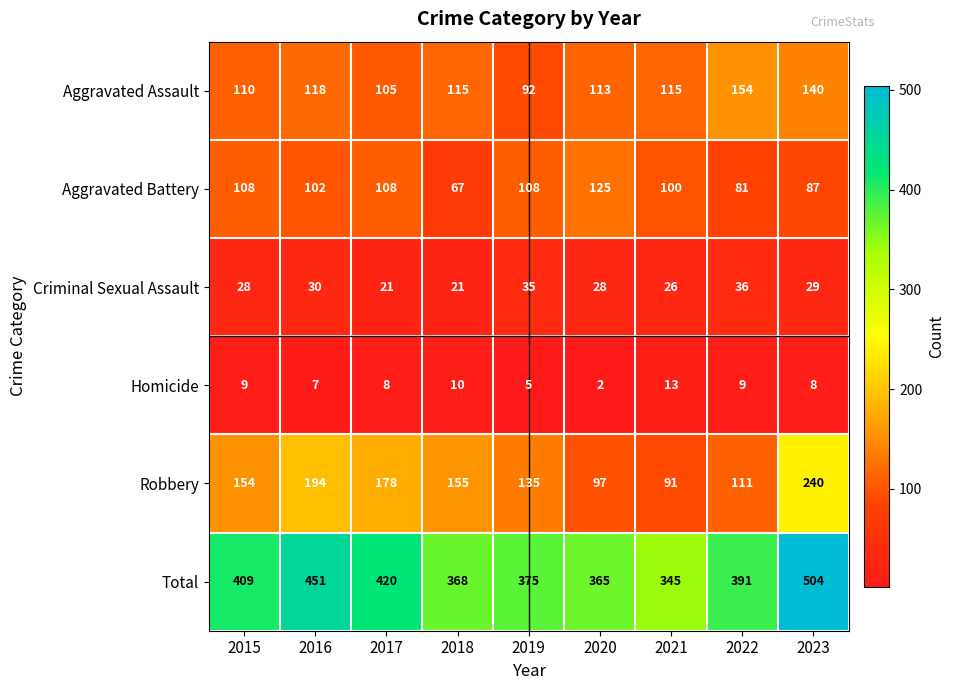

Which label corresponds to the largest value in the chart?

2023